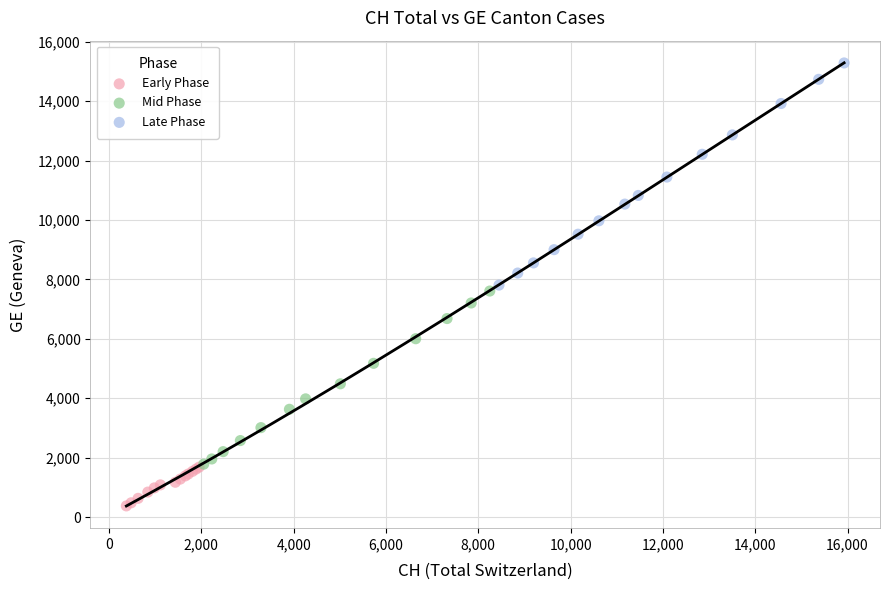

What are all the series names shown in the legend?

Early Phase, Mid Phase, Late Phase